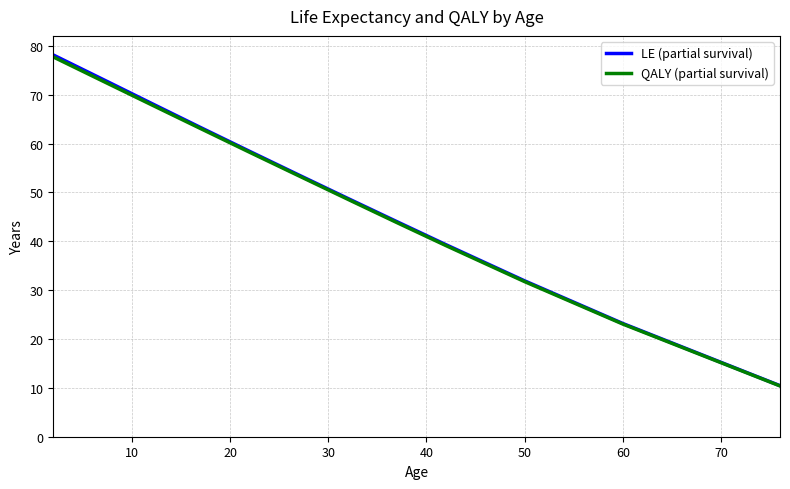

What is the maximum value for LE (partial survival)?

78.1